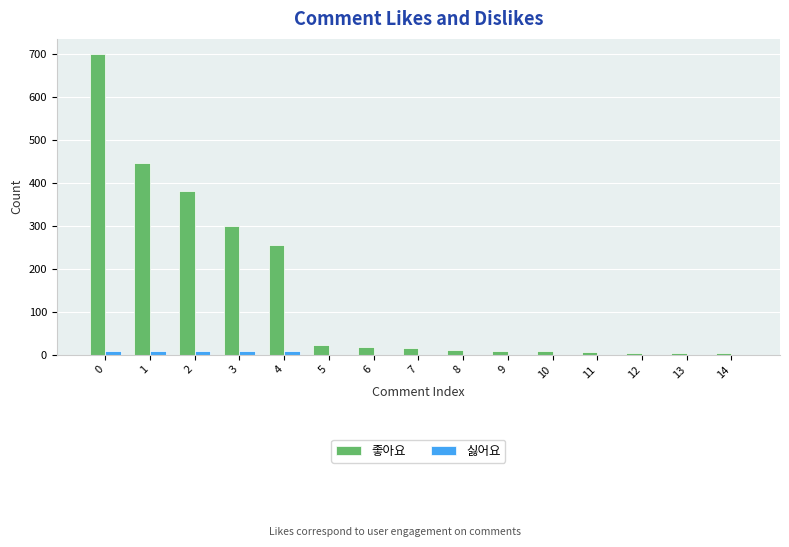

Between 3 and 10, which series saw the biggest shift?

좋아요